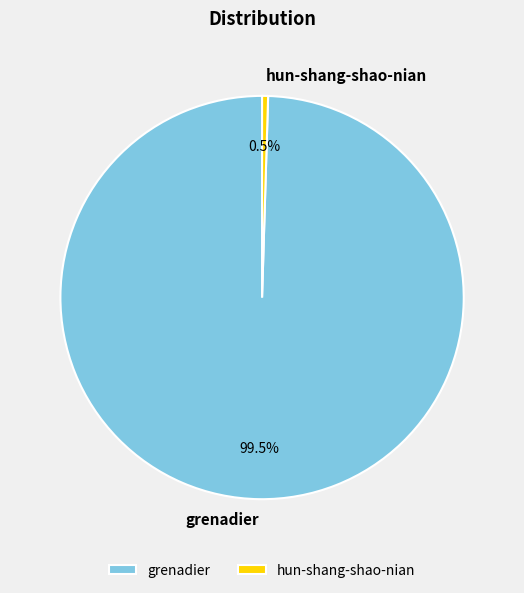

How much of the chart is everything except grenadier?

0.5%